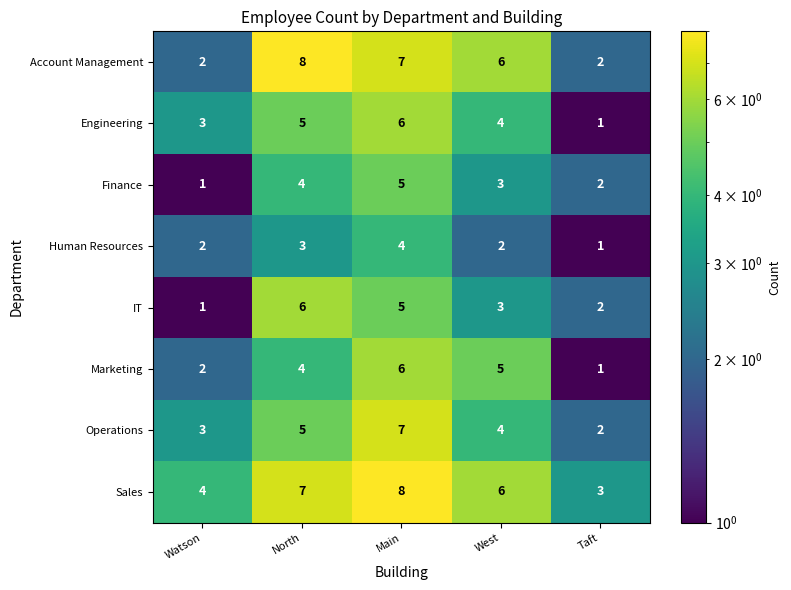

The Finance series shows 2 at Watson. True or false?

False